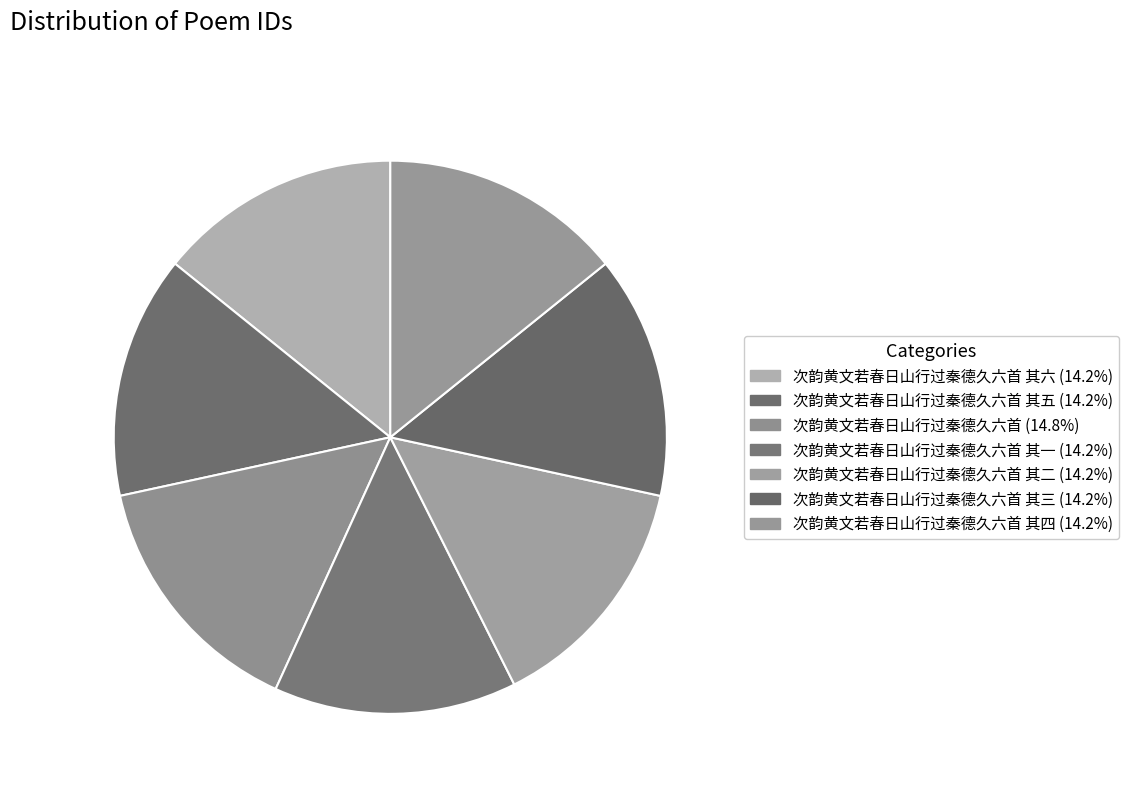

How many segments does this pie chart have?

7